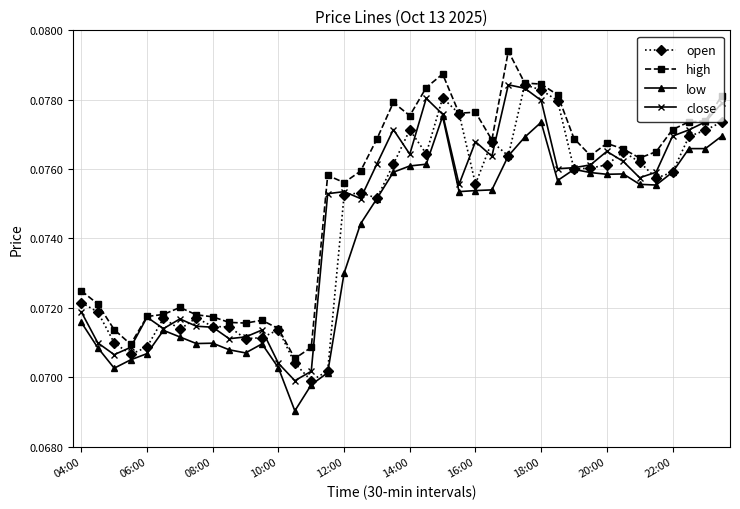

Which series has the largest total across all categories?

high